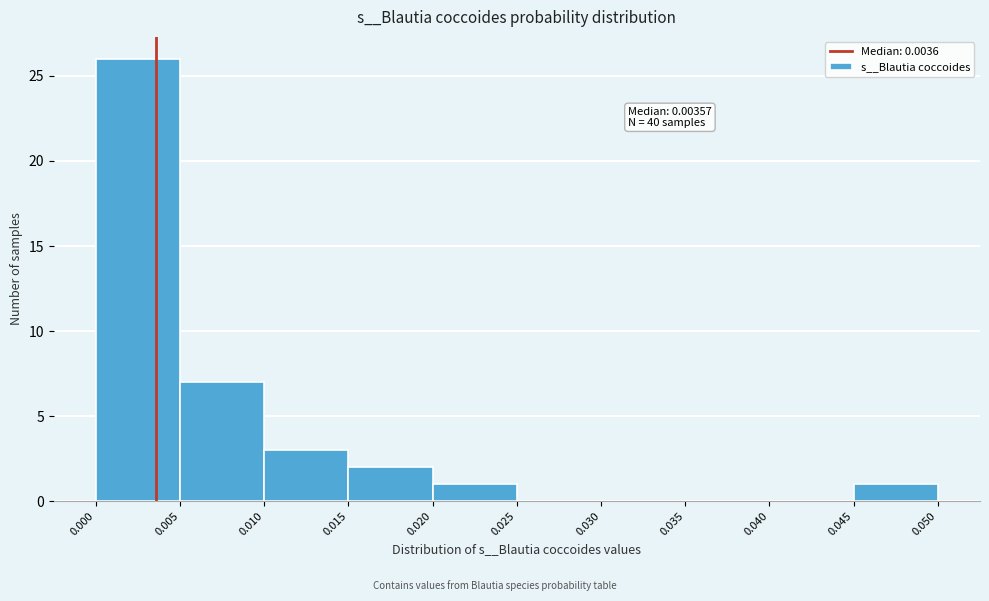

Over which range of the x-axis is the bar tallest?

0.000 to 0.005